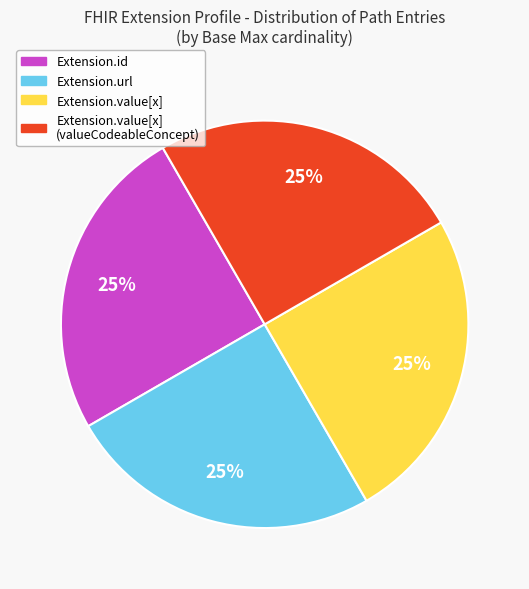

Count the number of slices in the pie.

4